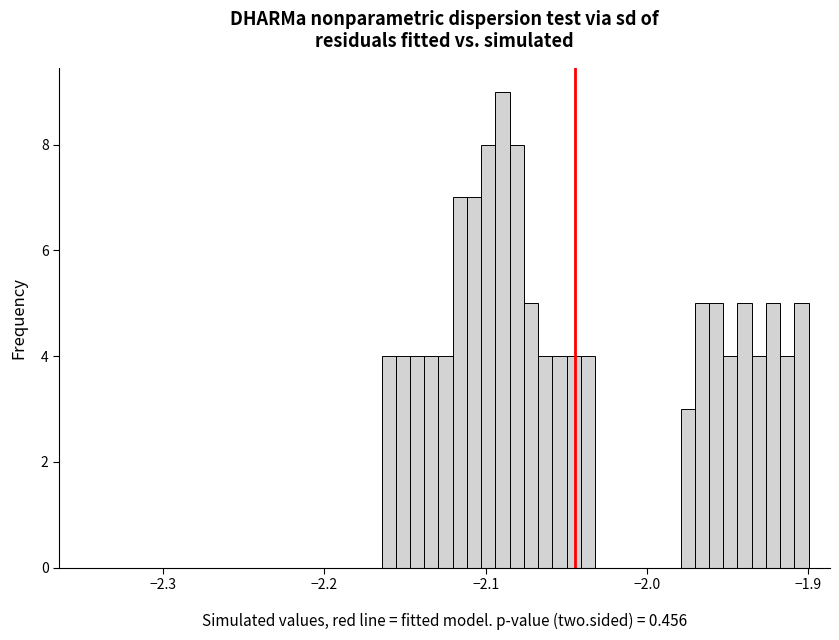

Read against the x-axis, roughly where is the centre of the tallest bar?

-2.09